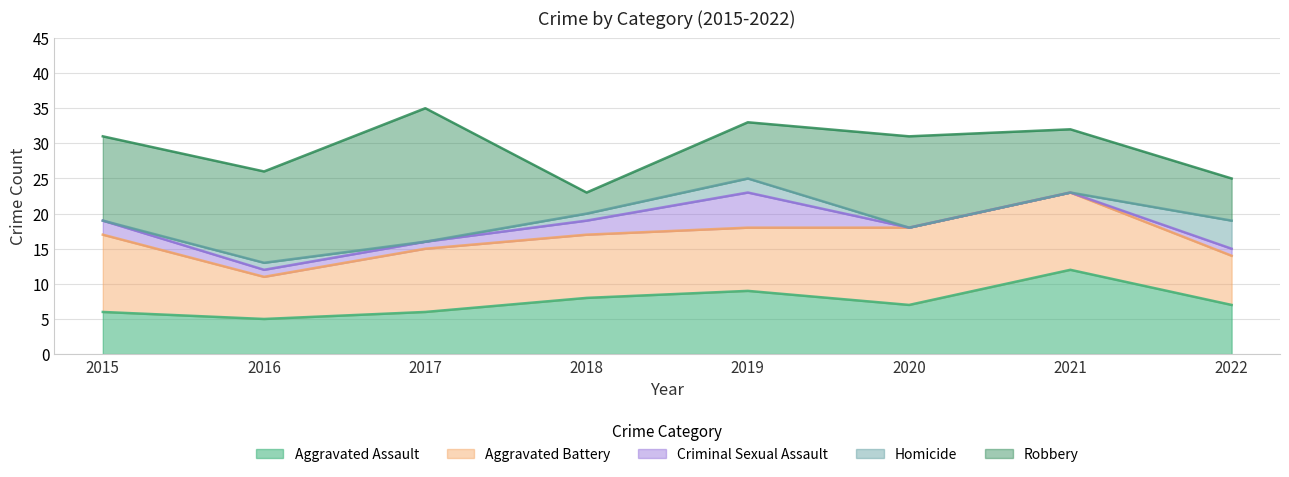

Reading right to left, transcribe all the data shown in this chart.

Aggravated Assault: 7	12	7	9	8	6	5	6
Aggravated Battery: 7	11	11	9	9	9	6	11
Criminal Sexual Assault: 1	0	0	5	2	1	1	2
Homicide: 4	0	0	2	1	0	1	0
Robbery: 6	9	13	8	3	19	13	12